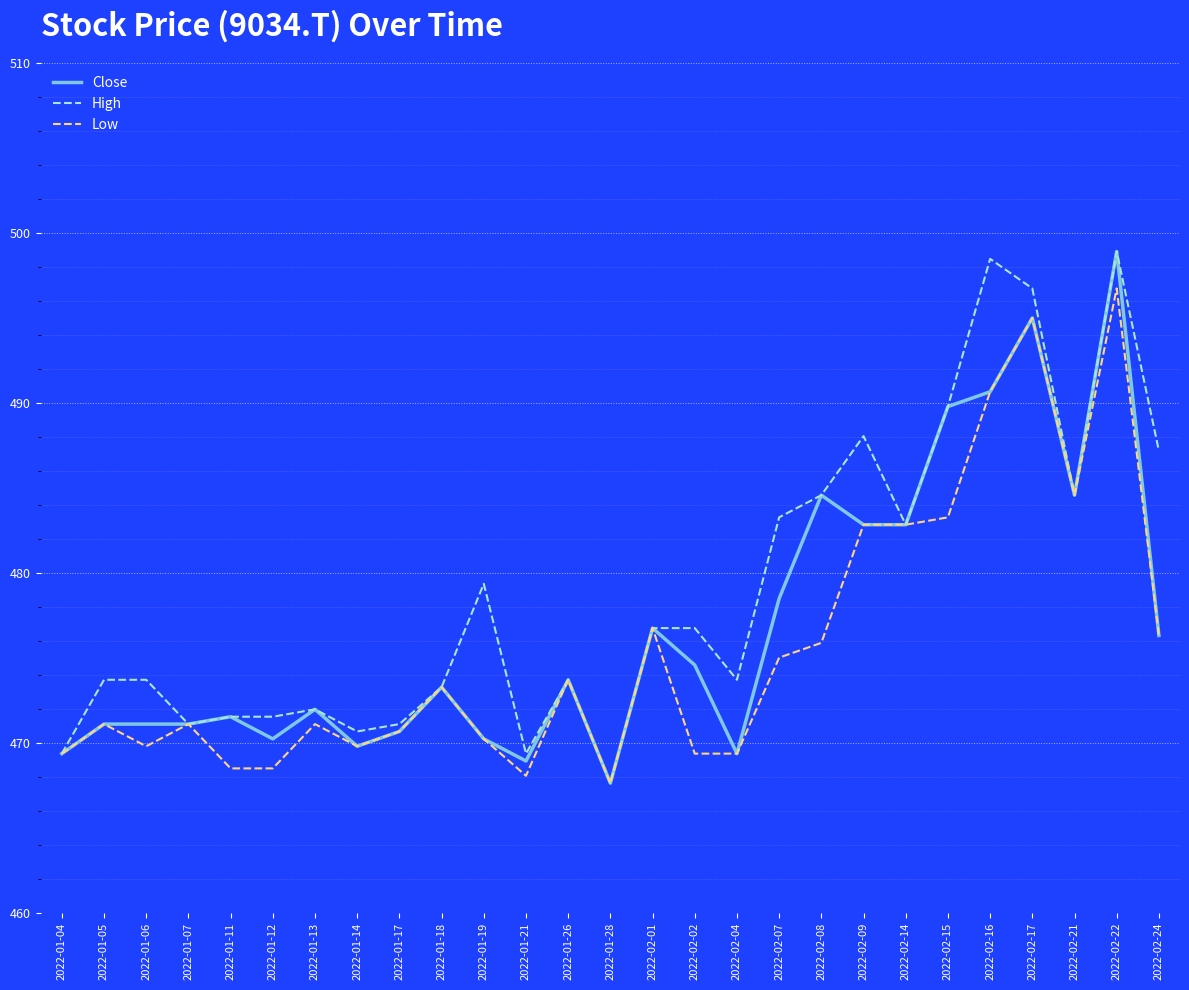

What is the sum of the Close values at 2022-02-16 and 2022-02-22?

989.6